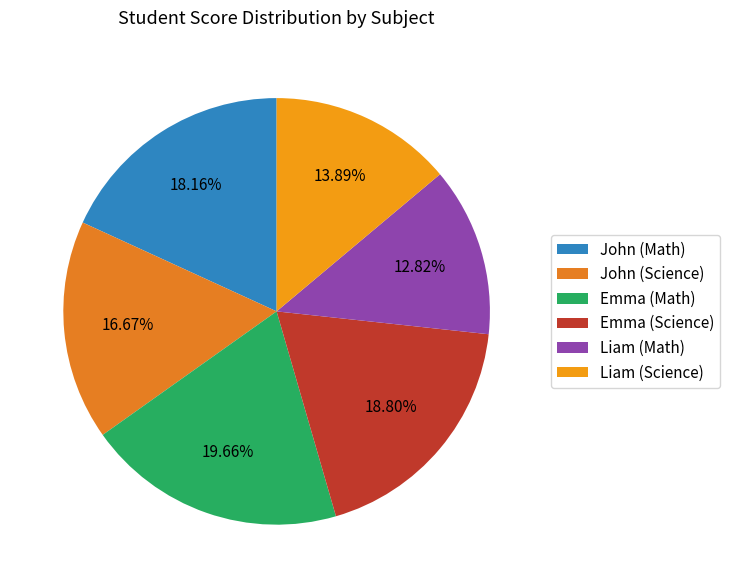

How much of the chart is everything except Emma (Science)?

81.2%